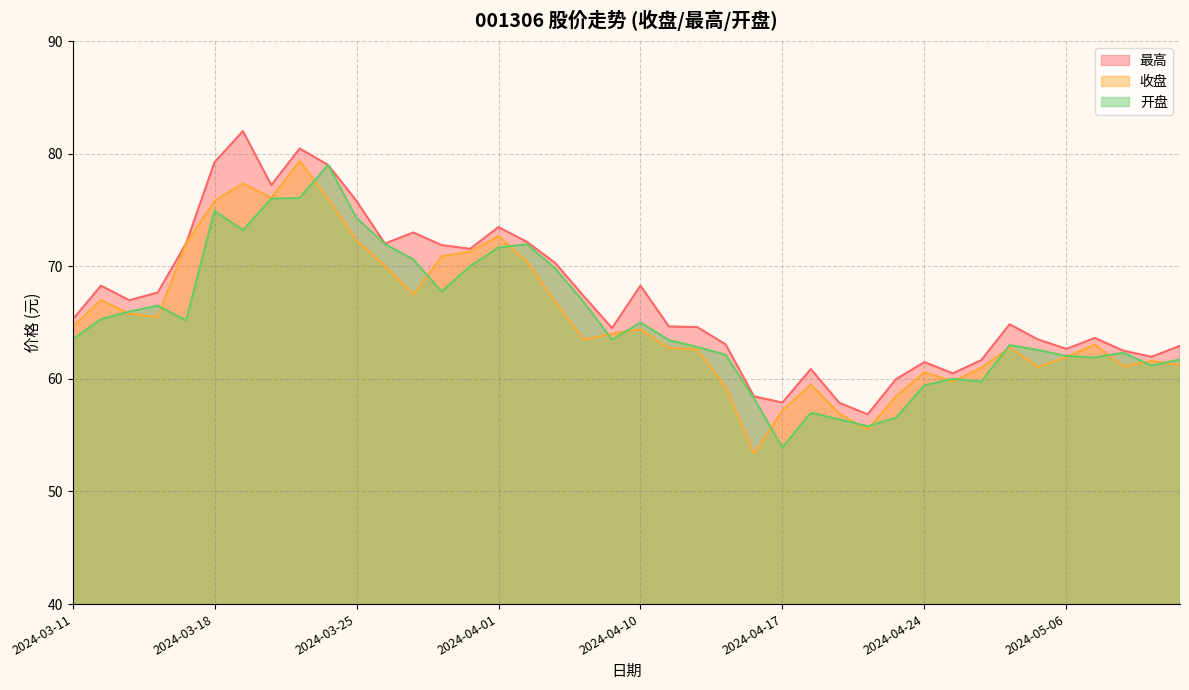

What is the approximate value of 收盘 at 2024-04-18?

59.5